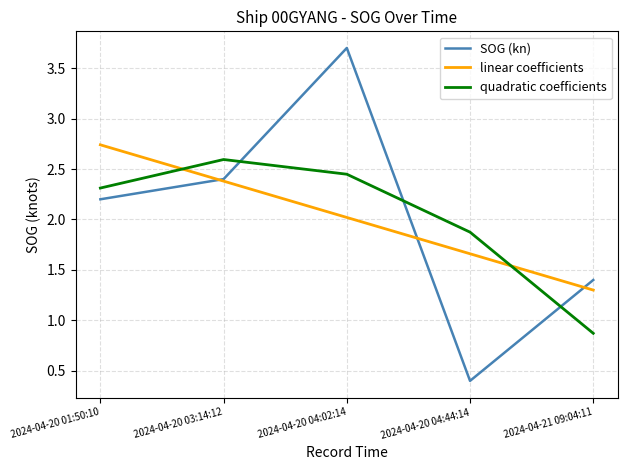

Does the chart have visible grid lines?

Yes